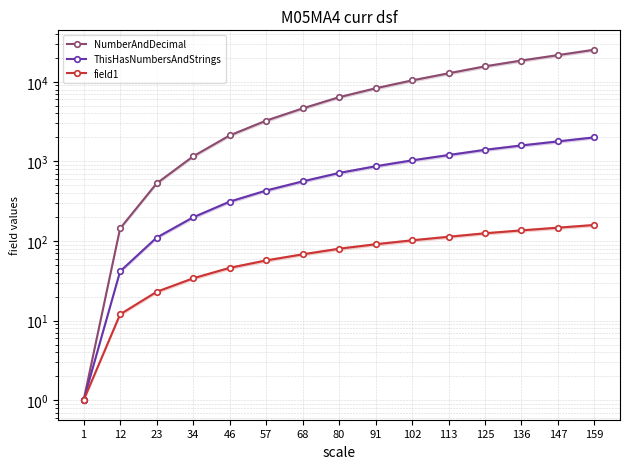

List the series in order of their peak value, highest first.

NumberAndDecimal, ThisHasNumbersAndStrings, field1